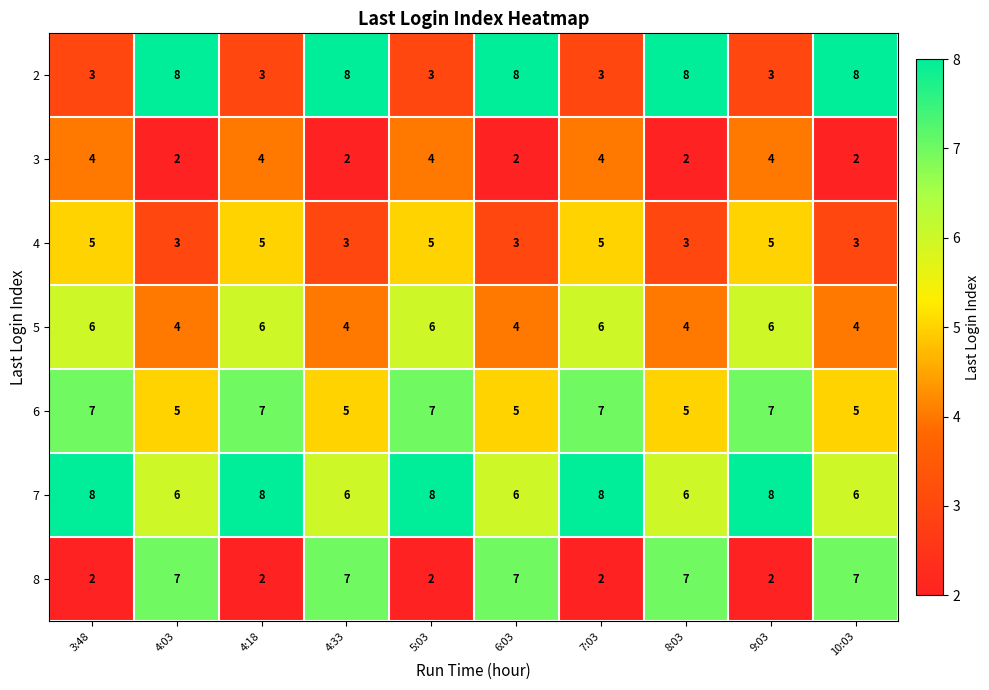

Count the number of categories in the chart.

10